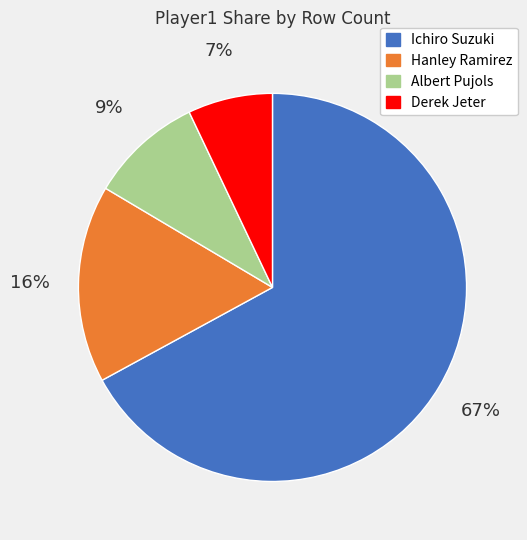

Which has a higher value, Ichiro Suzuki or Hanley Ramirez?

Ichiro Suzuki